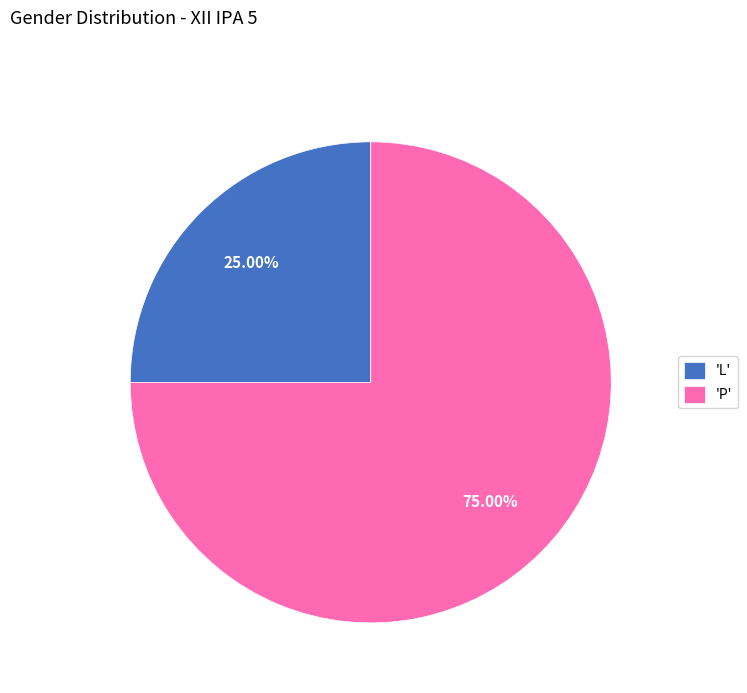

Count the number of slices in the pie.

2